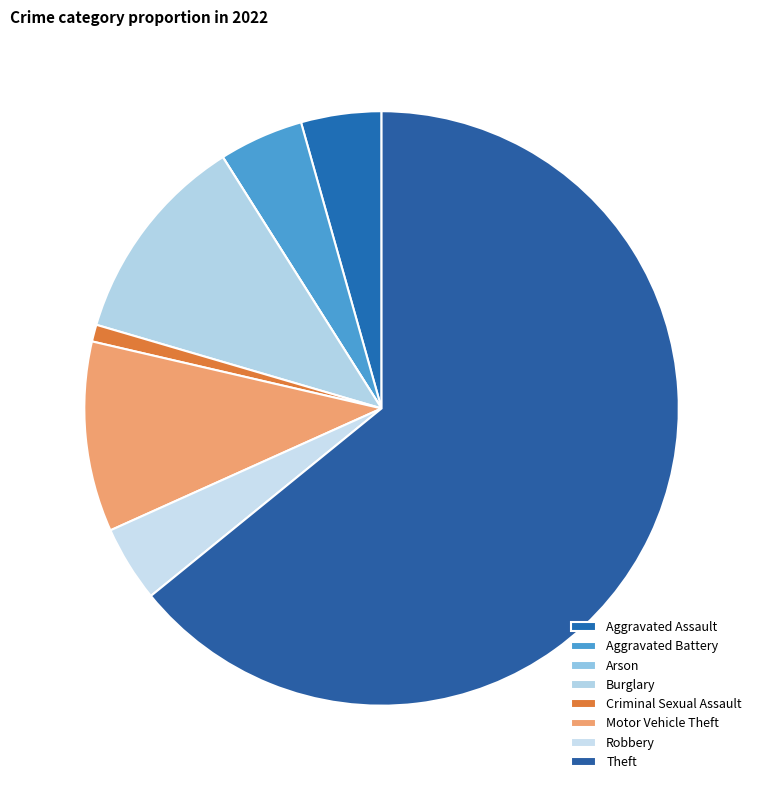

Combined, do Arson and Aggravated Battery account for over 50%?

No